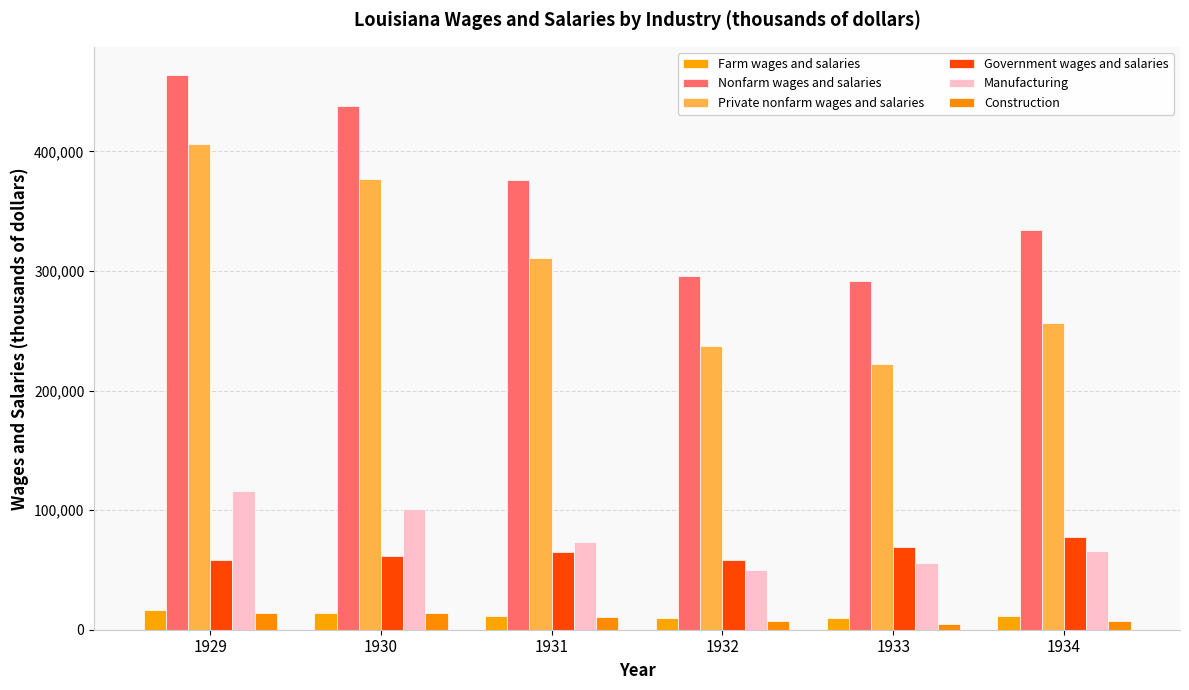

What is the sum of all Government wages and salaries values?

389492